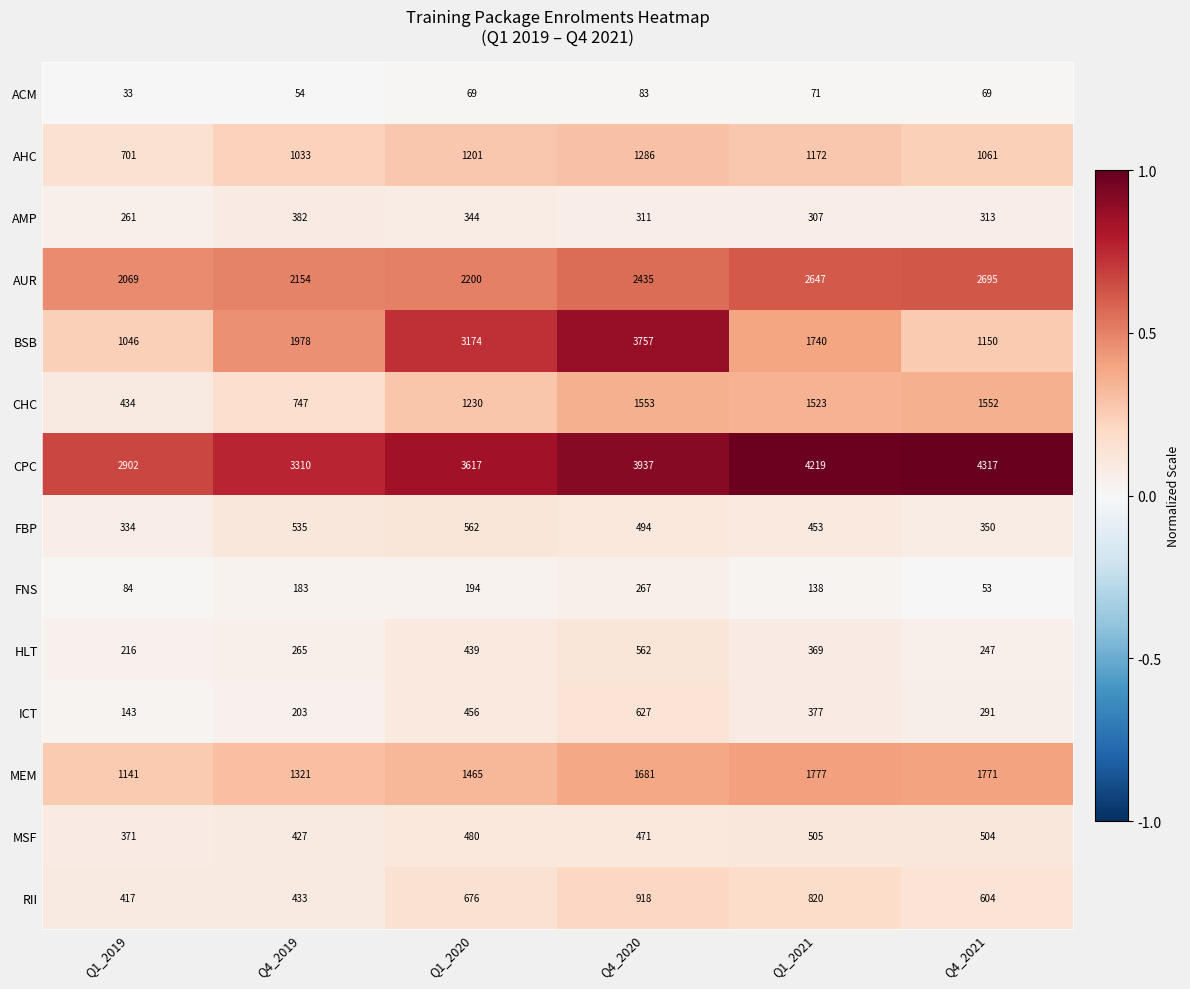

At which category is the sum across all series the highest?

Q4_2020